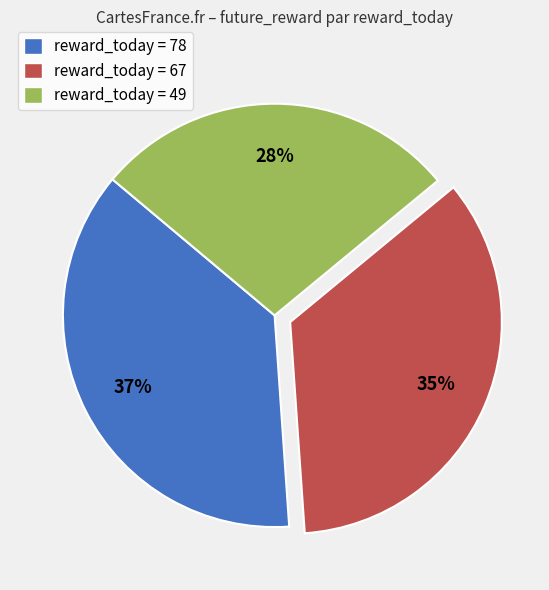

Which category has the smallest portion of the pie?

reward_today = 49